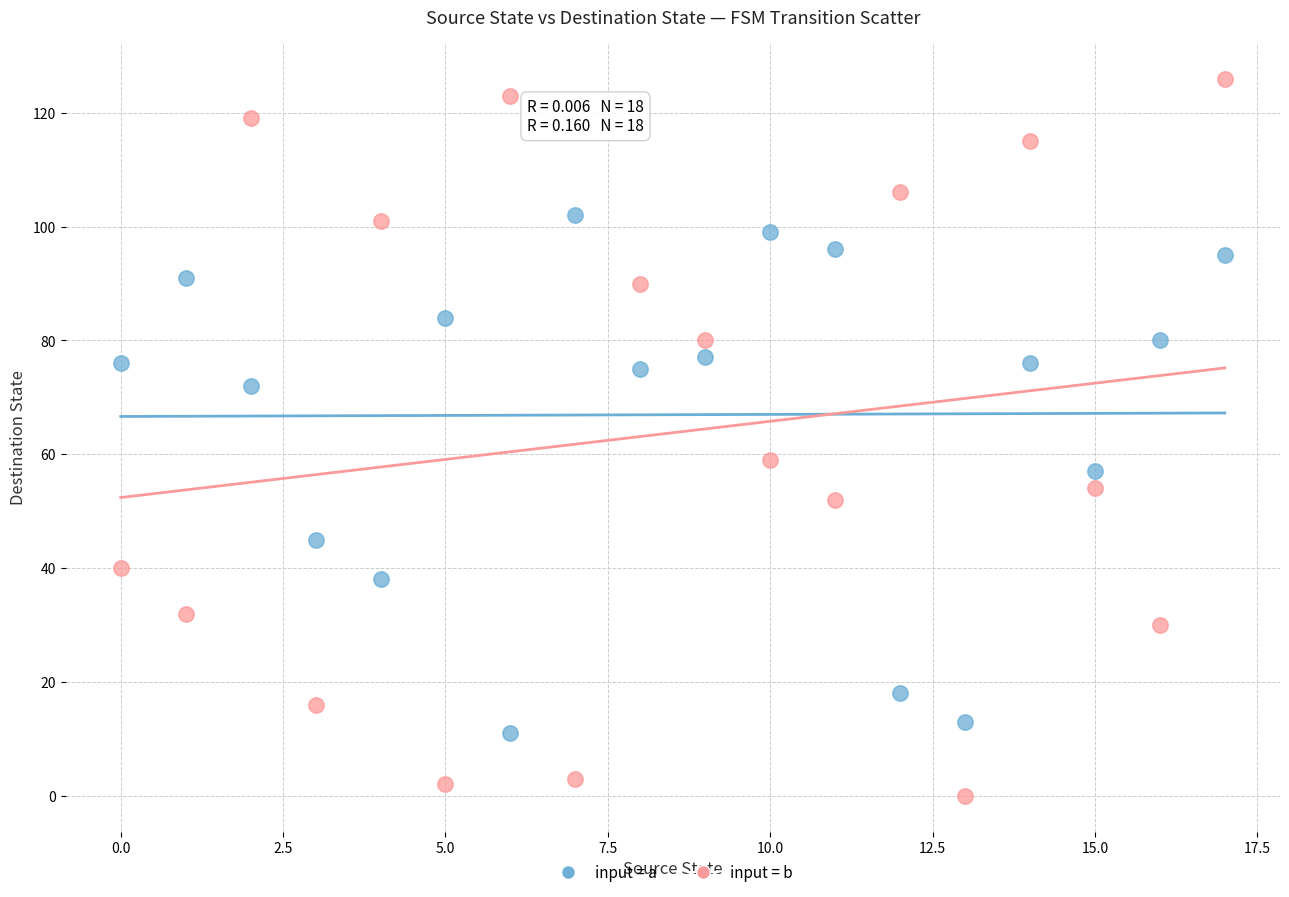

Across all series, what Y value is closest to 63?

59